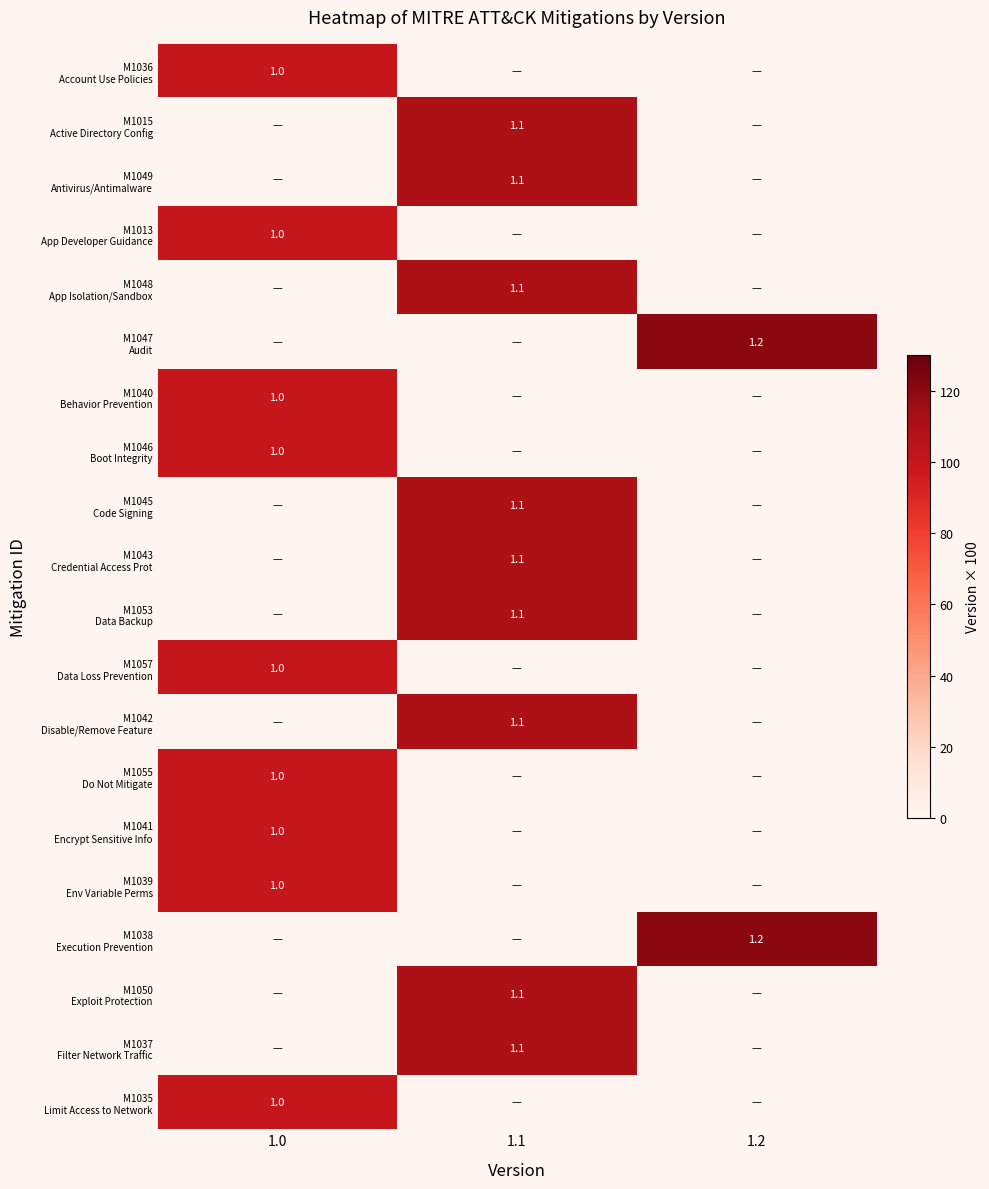

What is the total value across all series at 1.2?

240.0